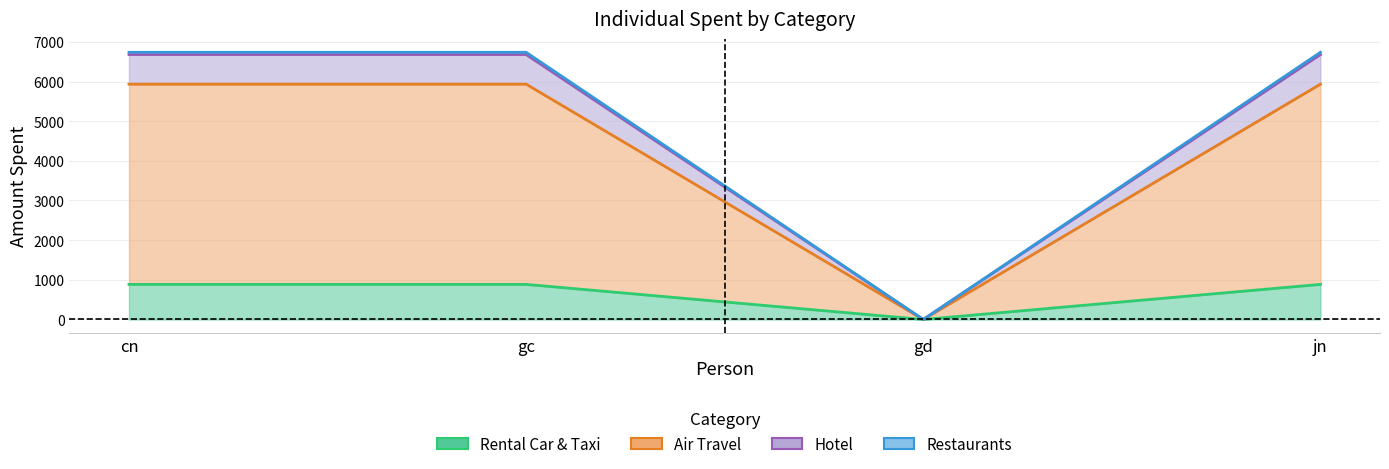

How many categories are shown in the chart?

4